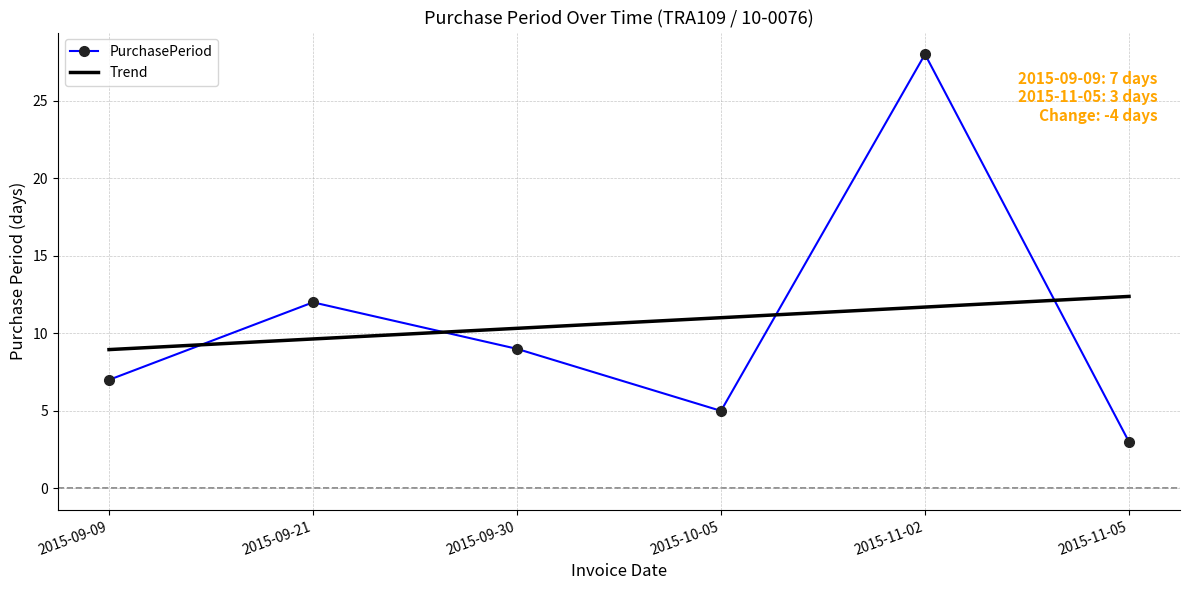

What position from the left is 2015-11-05?

6